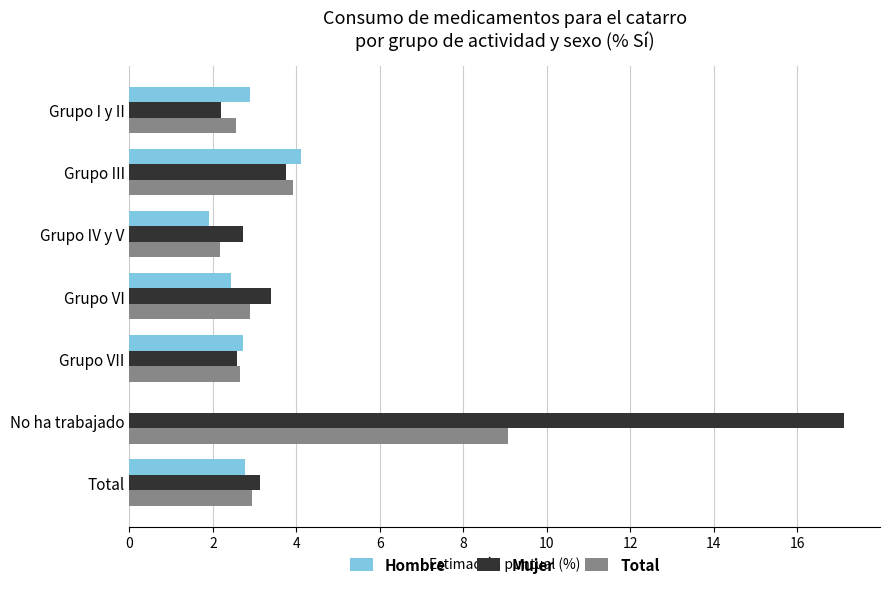

Which series has the largest total across all categories?

Mujer